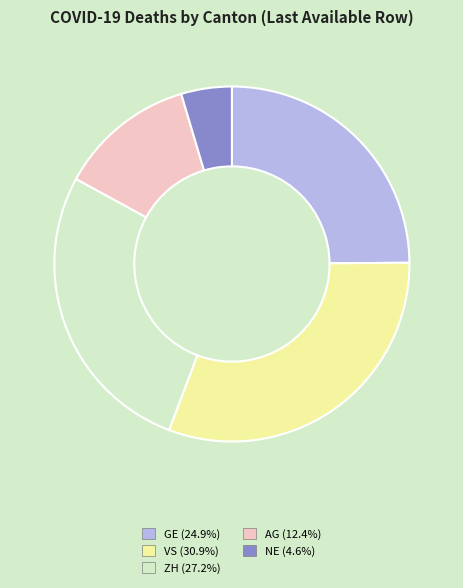

What is the ratio of the value at ZH (27.2%) to the value at GE (24.9%)?

1.1